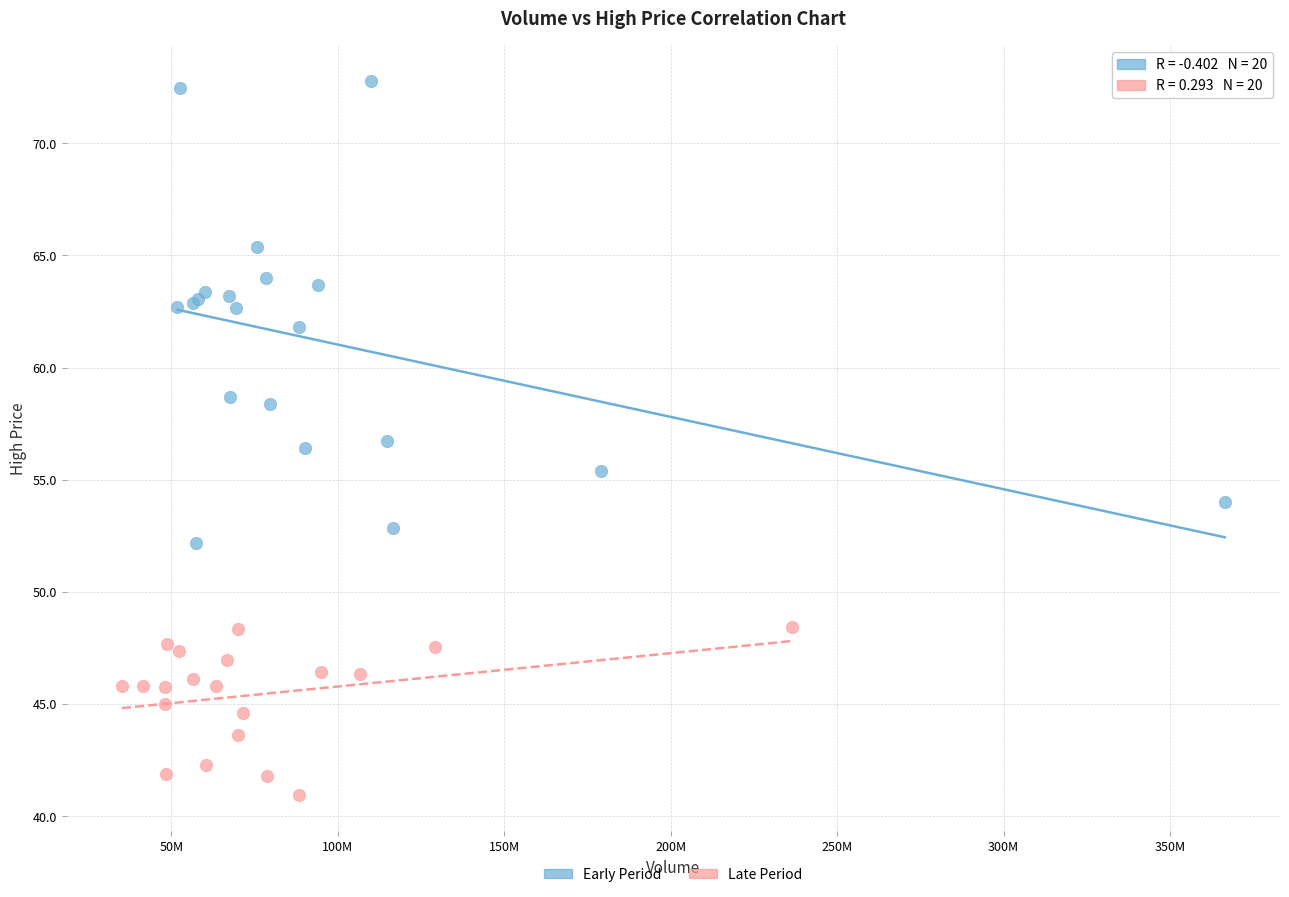

Which series reaches the maximum Y coordinate?

Early Period